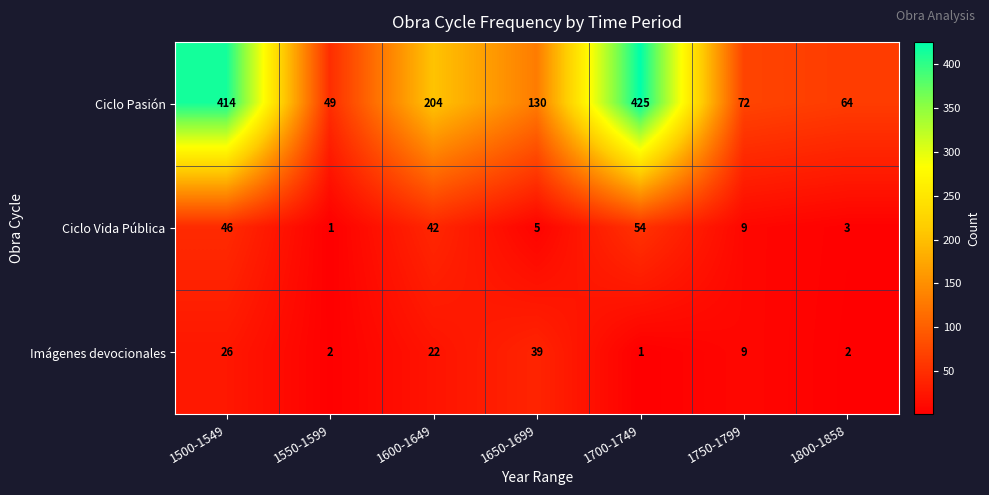

Which label corresponds to the largest value in the chart?

1700-1749